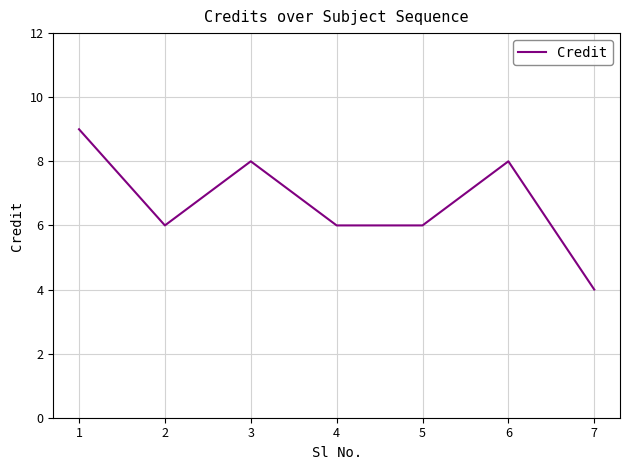

What is the greatest value displayed?

9